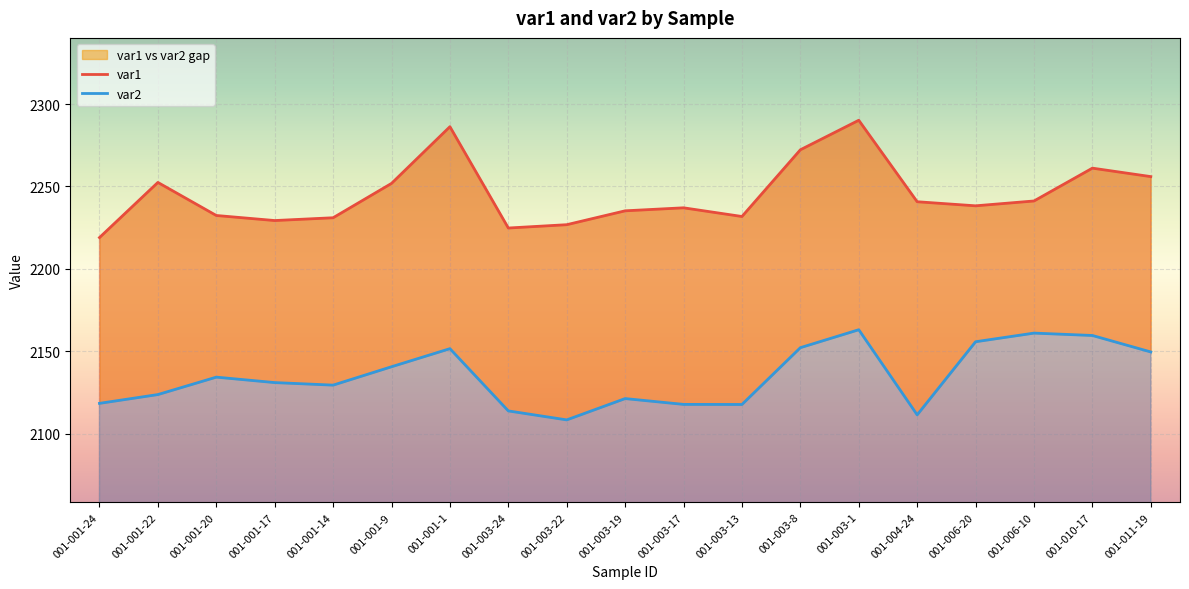

What is the label of the 12th point from the right?

001-003-24